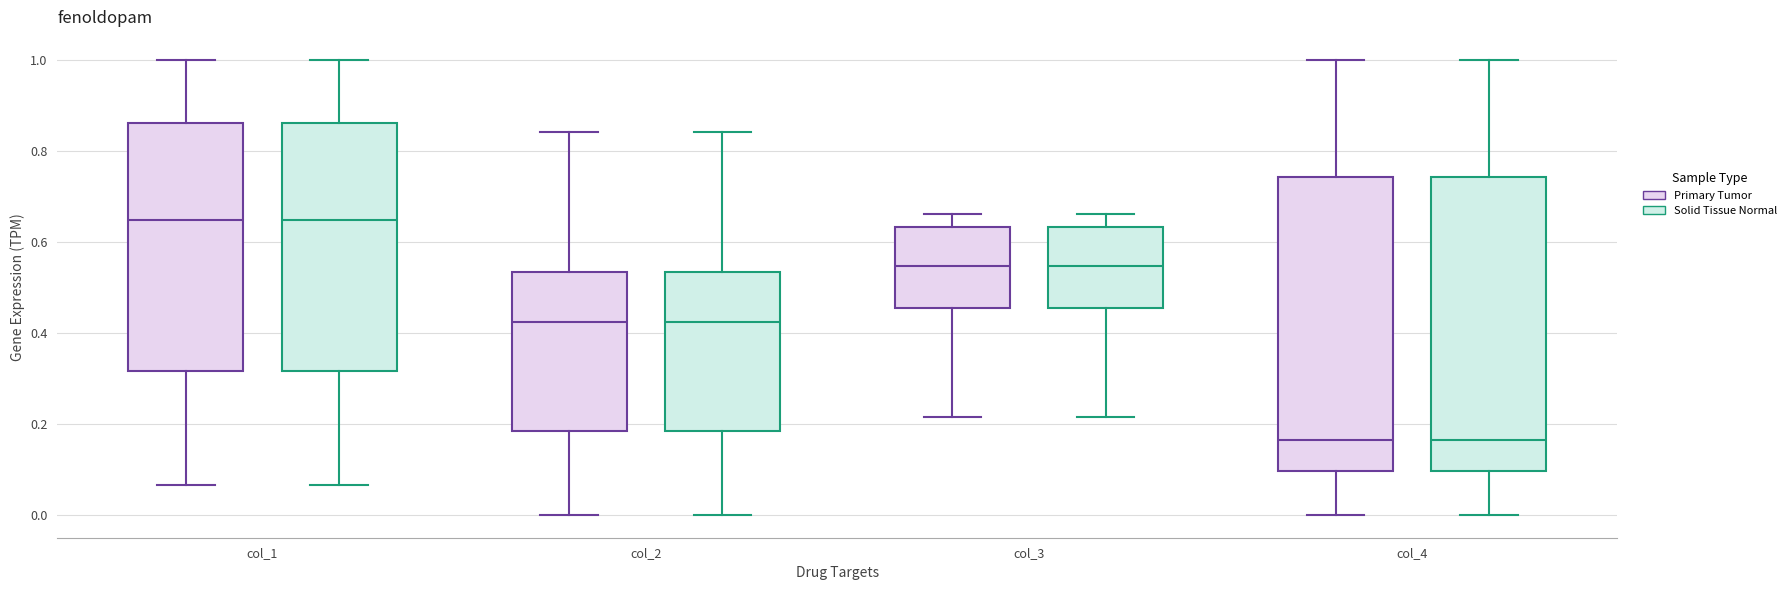

Reading left to right, read every box against the y-axis: the position of its median line, the range the box covers, and the ends of its whiskers. The values are not printed on the chart, so give them approximately, as read against the axis.

col_1 (Primary Tumor): median 0.64, box 0.32 to 0.86, whiskers 0.06 to 1.00
col_1 (Solid Tissue Normal): median 0.64, box 0.32 to 0.86, whiskers 0.06 to 1.00
col_2 (Primary Tumor): median 0.42, box 0.18 to 0.54, whiskers 0.00 to 0.84
col_2 (Solid Tissue Normal): median 0.42, box 0.18 to 0.54, whiskers 0.00 to 0.84
col_3 (Primary Tumor): median 0.54, box 0.46 to 0.64, whiskers 0.22 to 0.66
col_3 (Solid Tissue Normal): median 0.54, box 0.46 to 0.64, whiskers 0.22 to 0.66
col_4 (Primary Tumor): median 0.16, box 0.10 to 0.74, whiskers 0.00 to 1.00
col_4 (Solid Tissue Normal): median 0.16, box 0.10 to 0.74, whiskers 0.00 to 1.00